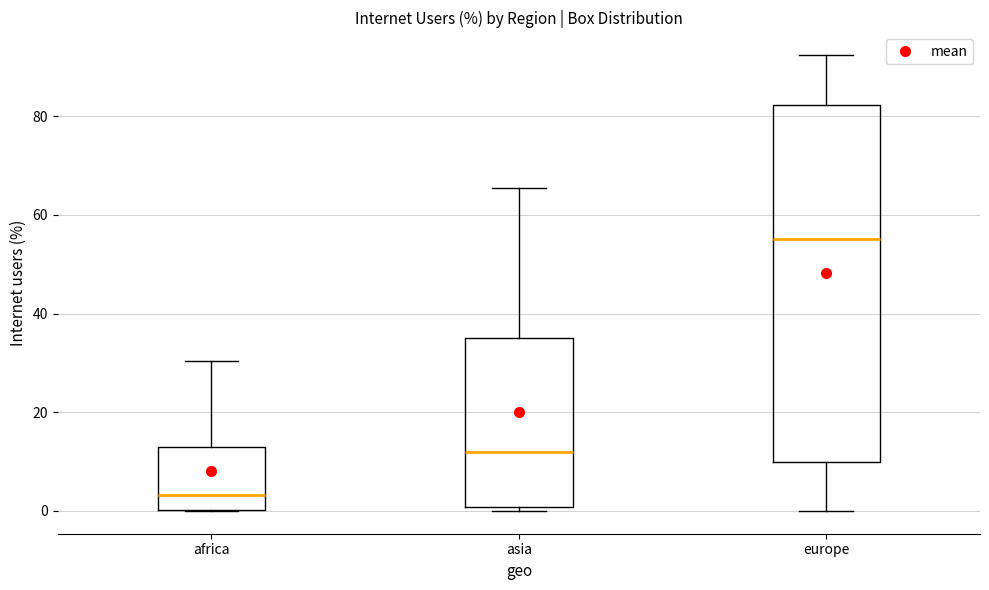

Which box is the tallest, from its lower edge to its upper edge?

europe